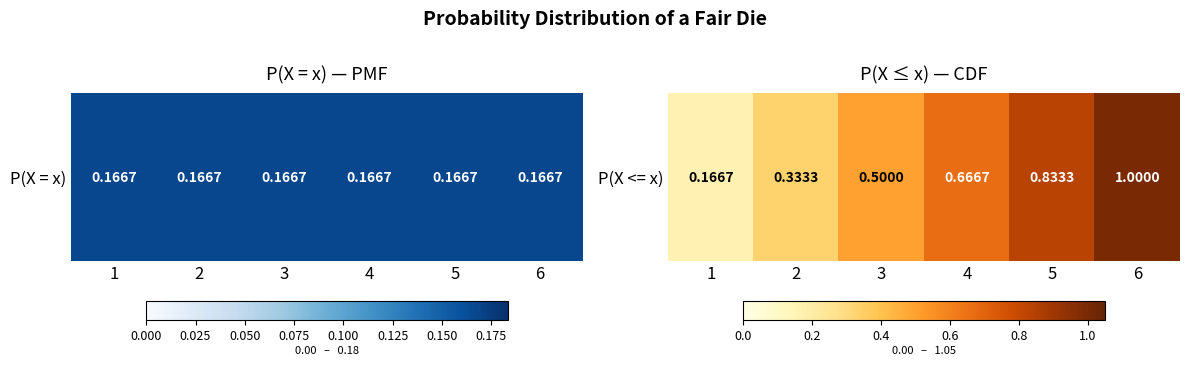

Which has a higher value, 4 or 1?

4